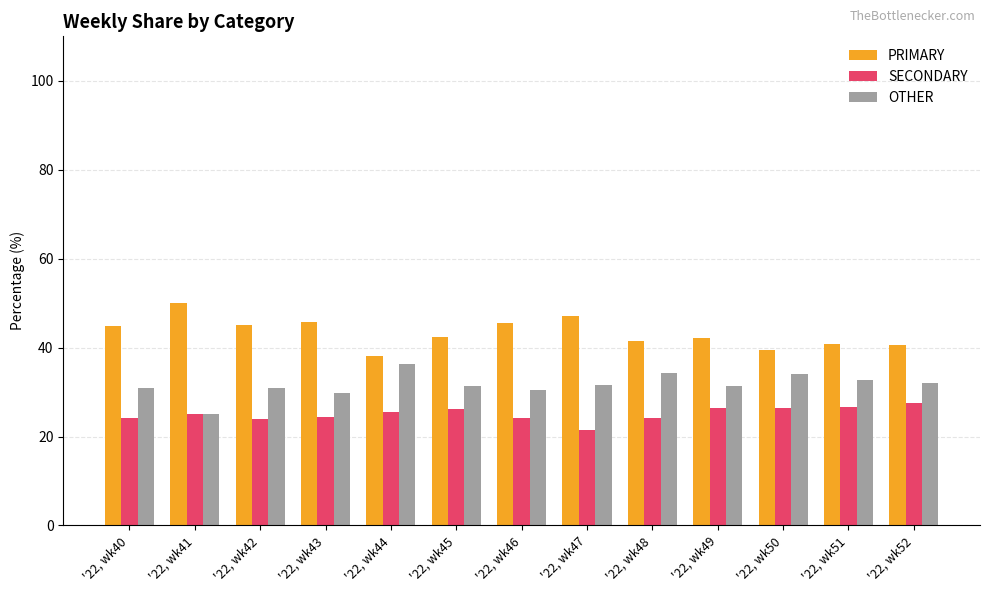

What is the difference between the second highest and second lowest values in the OTHER series?

4.7